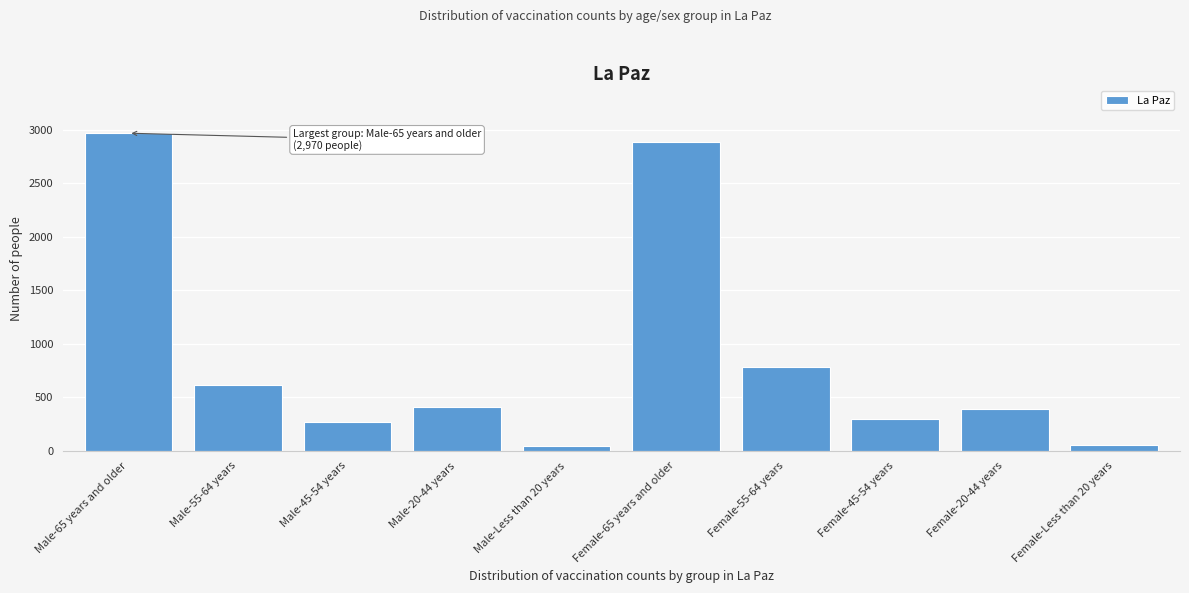

Where is the data nearest to the value 1510?

Female-55-64 years